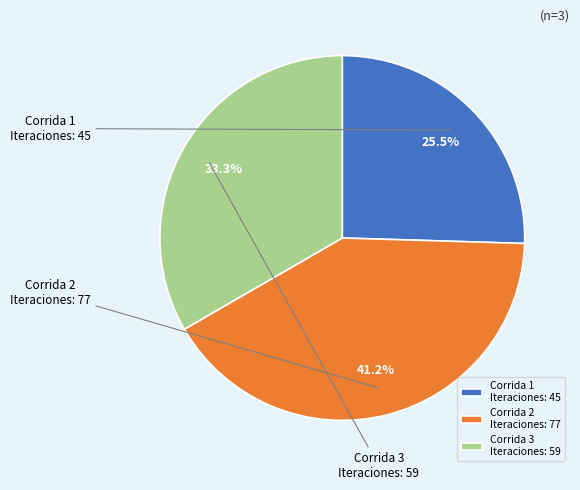

Is there a majority slice in this chart?

No